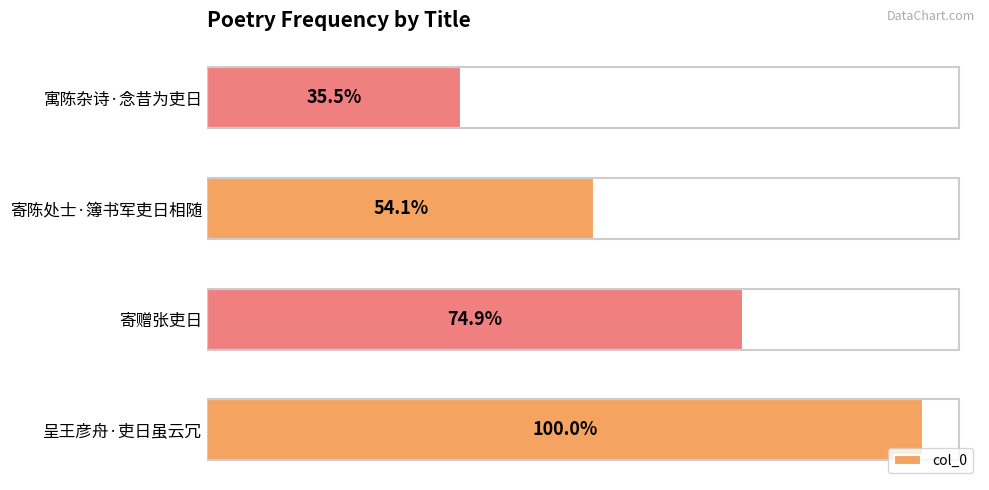

Are the bars grouped side by side (vs. stacked)?

No